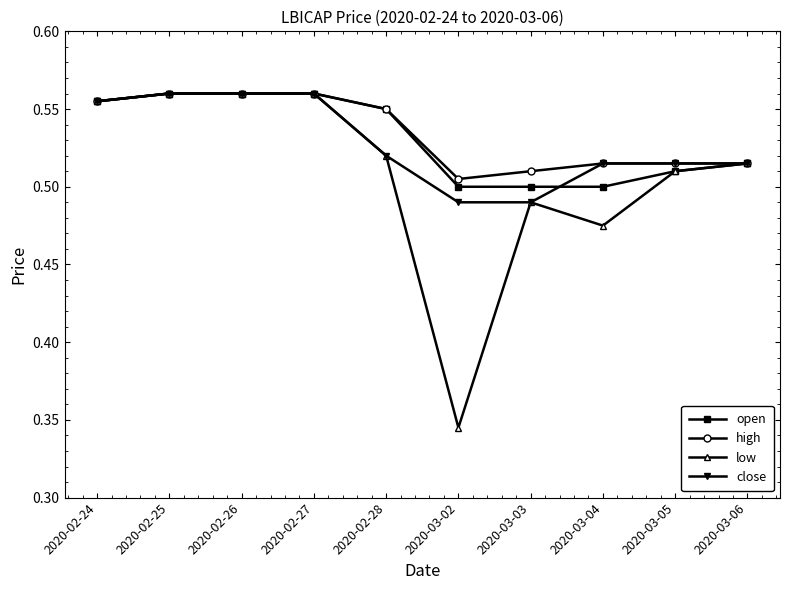

Is it true that open equals 0.5 at 2020-03-03?

True